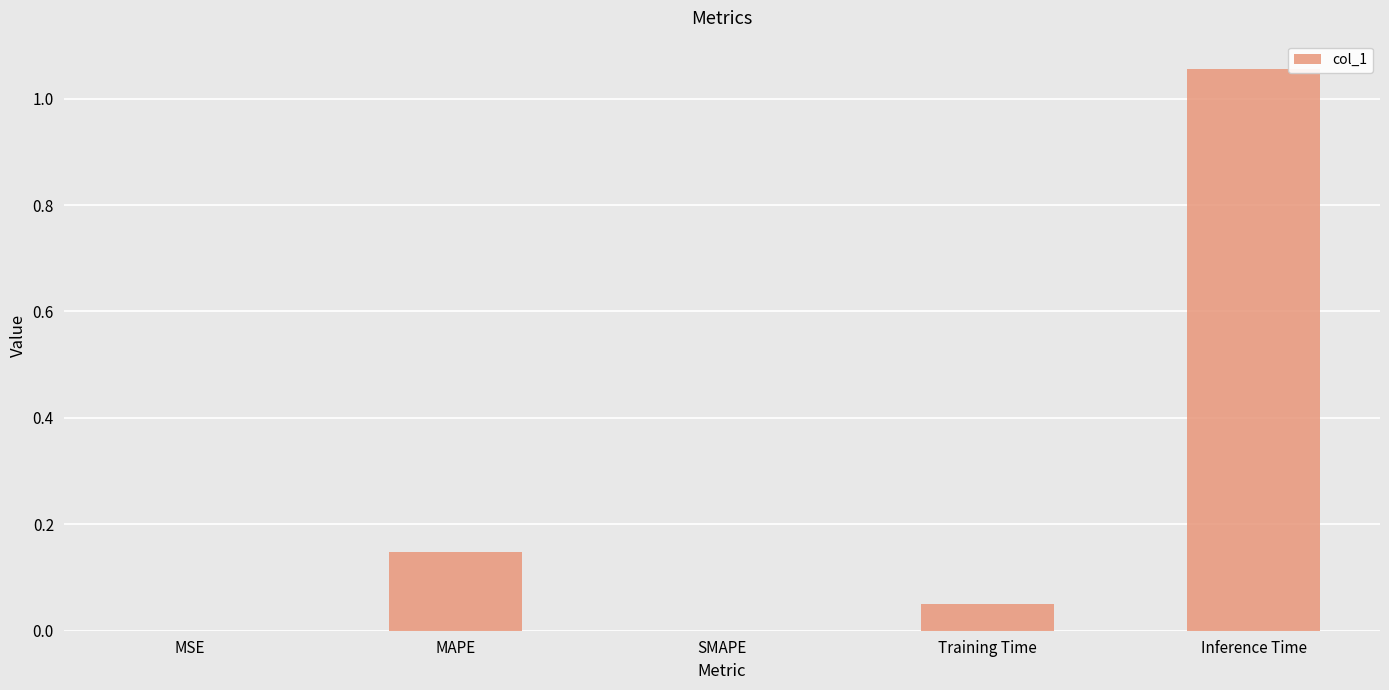

What is the sum of the values at Inference Time and MAPE?

1.2